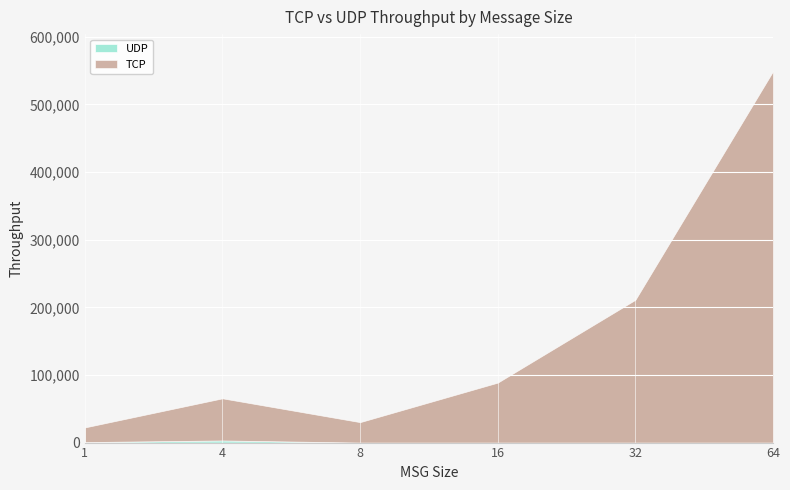

Reading right to left, transcribe all the data shown in this chart.

TCP: 549002	211160	88687	30225	62267	21656
UDP: 0	0	0	0	3178	745